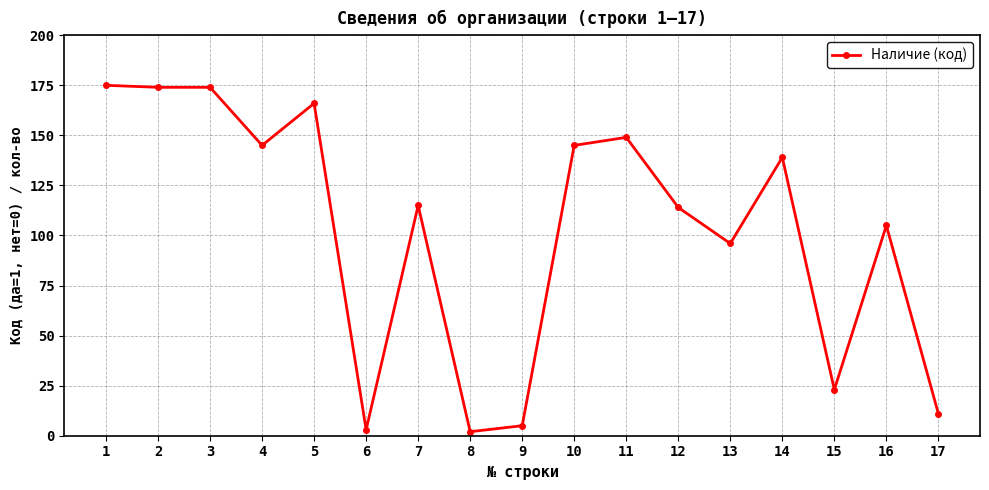

True or false: the data has more than 2 interior local peaks.

True